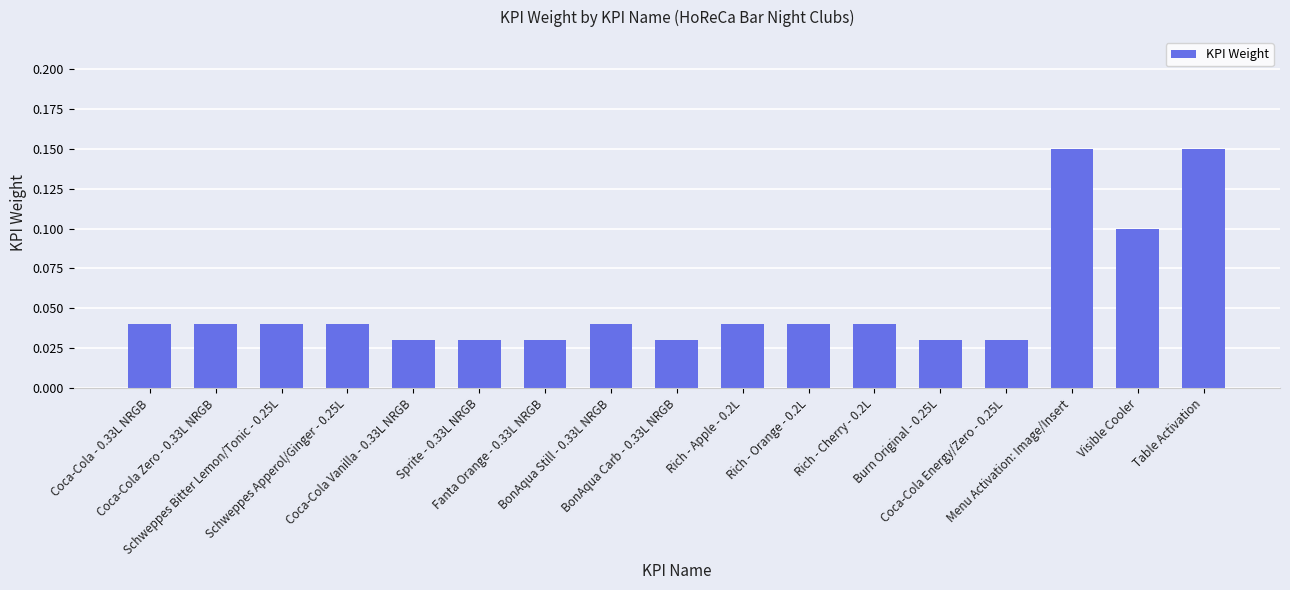

How many values are between 0 and 1?

17